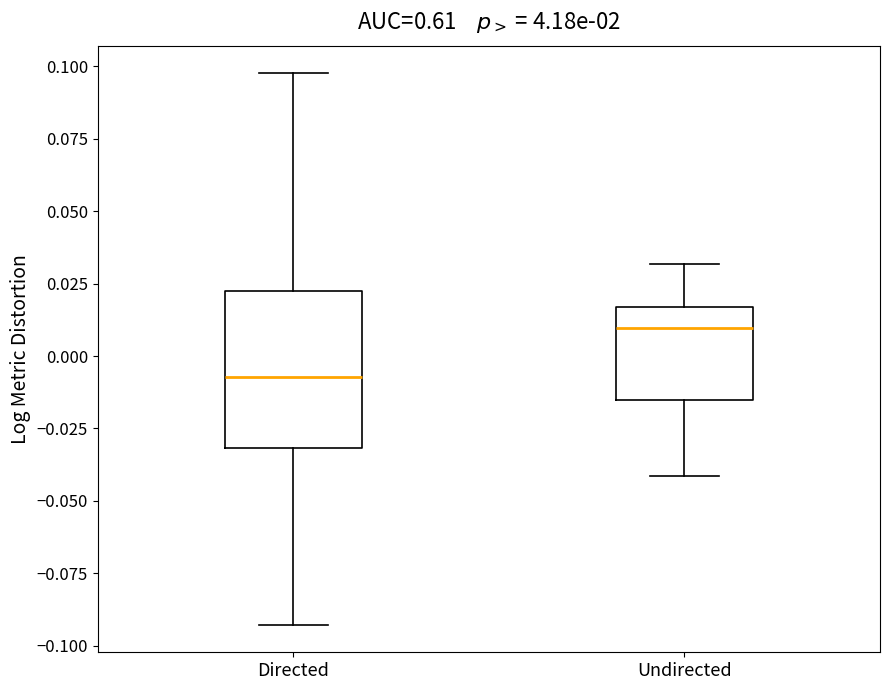

Which box is the tallest, from its lower edge to its upper edge?

Directed